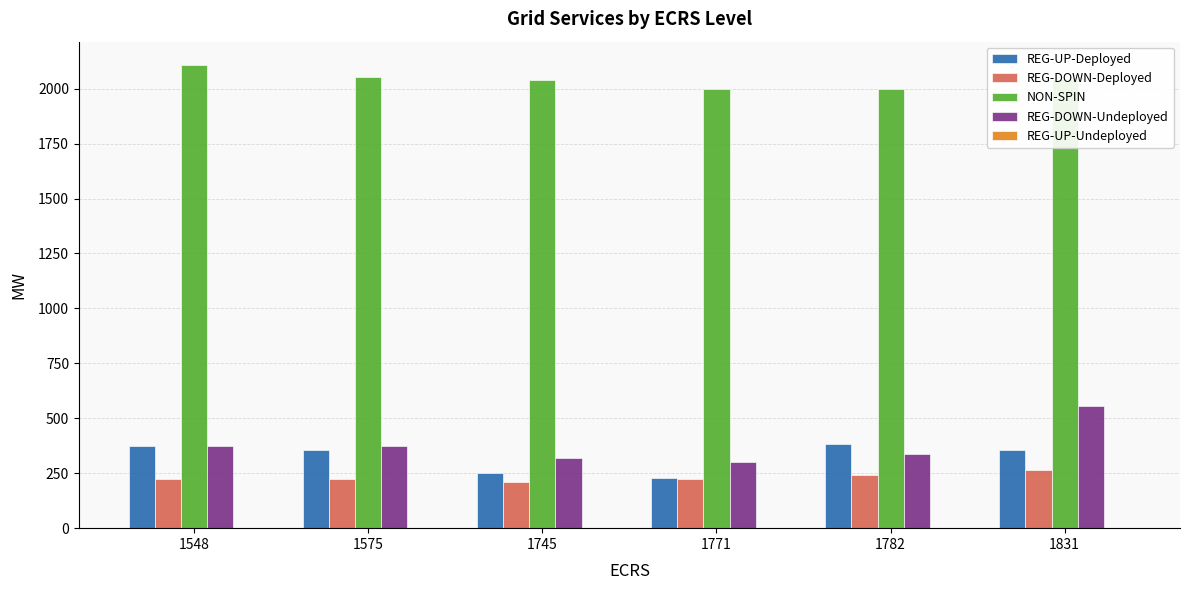

Which label corresponds to the largest value in the chart?

1548